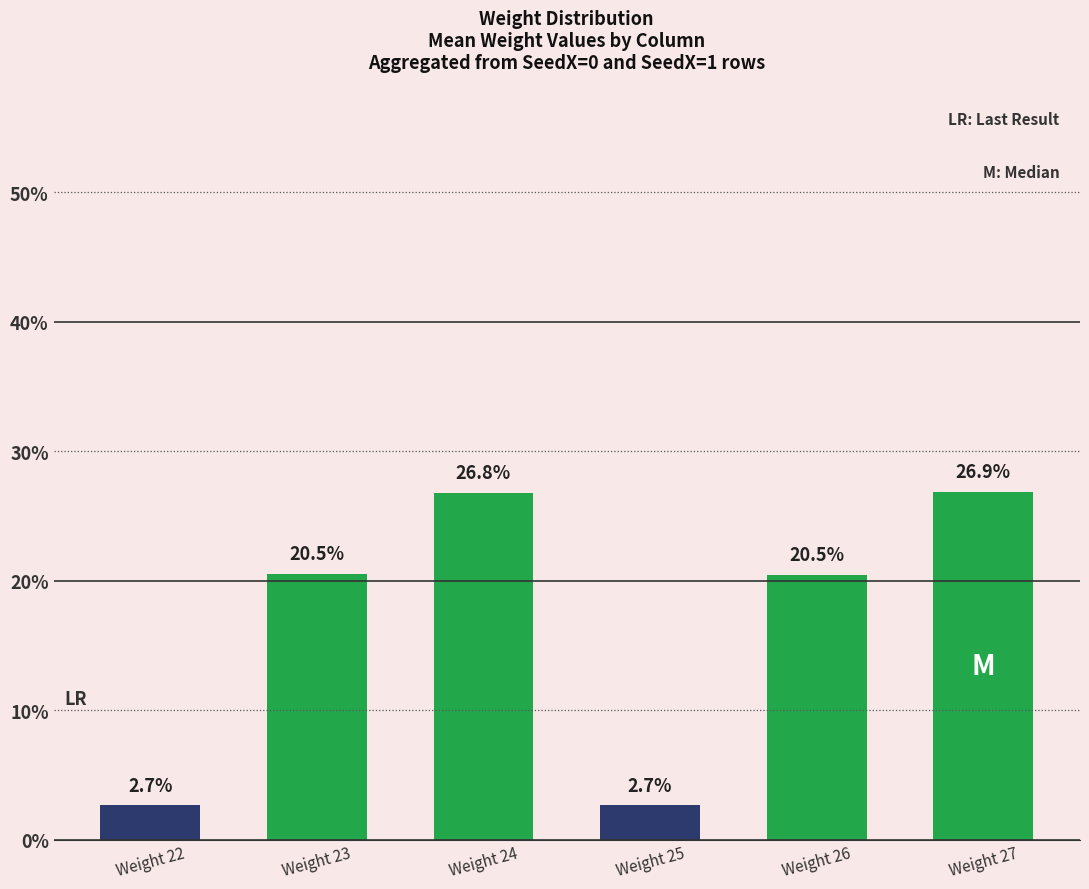

List the labels in order of value, smallest first.

Weight 25, Weight 22, Weight 26, Weight 23, Weight 24, Weight 27